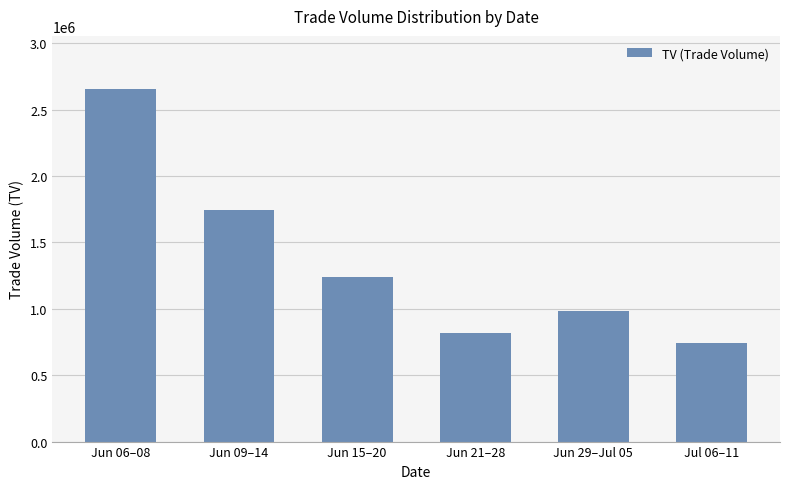

Rank the categories by value from lowest to highest.

Jul 06–11, Jun 21–28, Jun 29–Jul 05, Jun 15–20, Jun 09–14, Jun 06–08